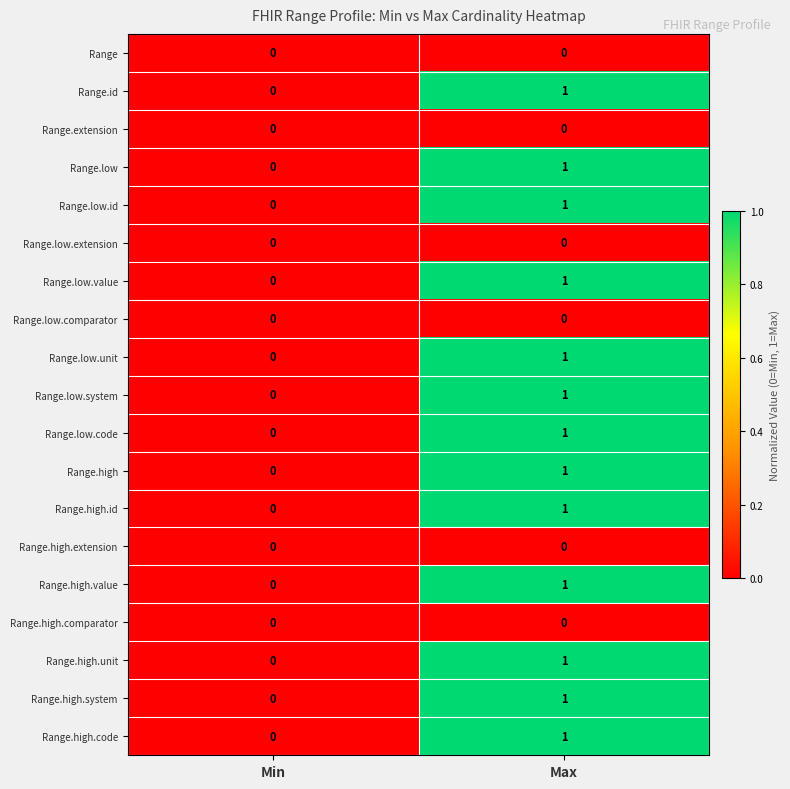

What is the maximum value shown in the chart?

1